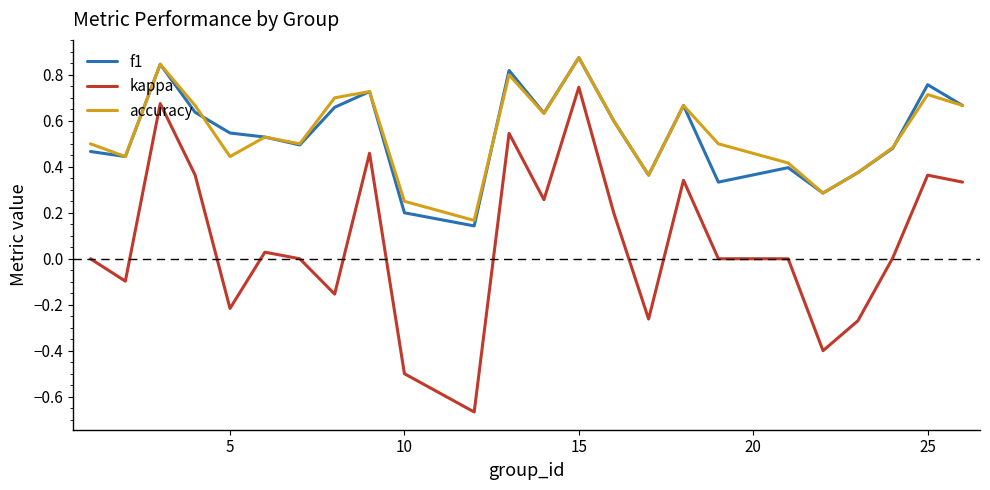

True or false: accuracy and kappa cross at least once.

False